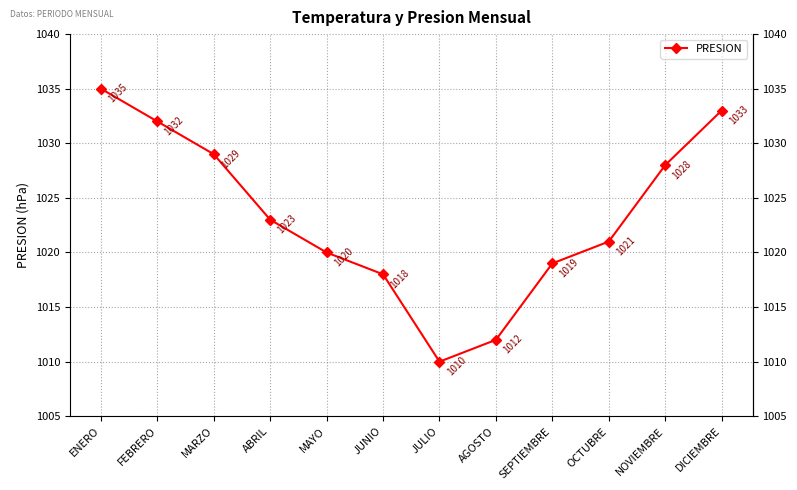

At which category does the chart reach its peak across all series?

ENERO